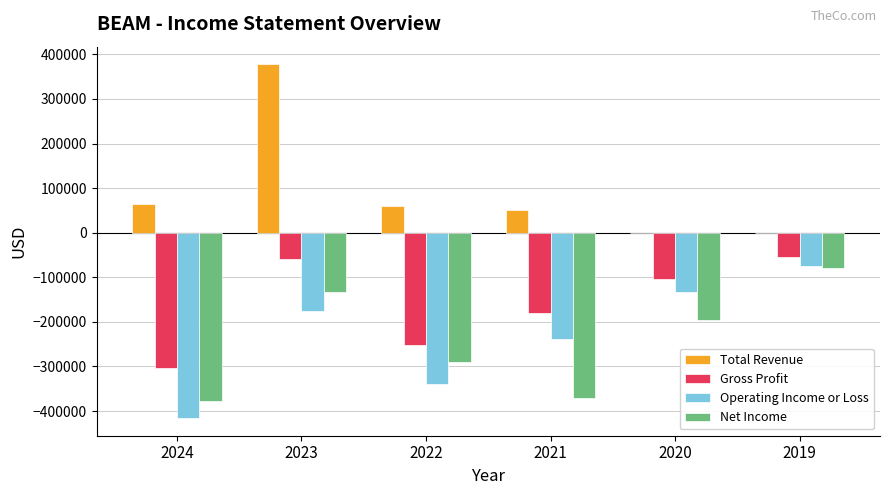

What is the spread (max minus min) of values at 2023?

554200